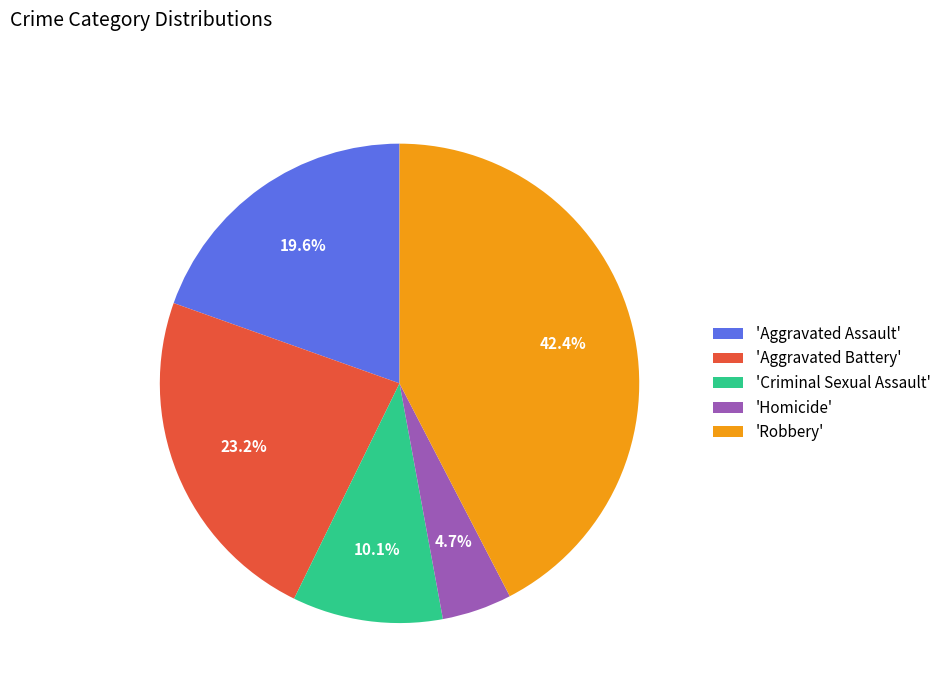

What portion of the pie excludes 'Robbery'?

57.6%